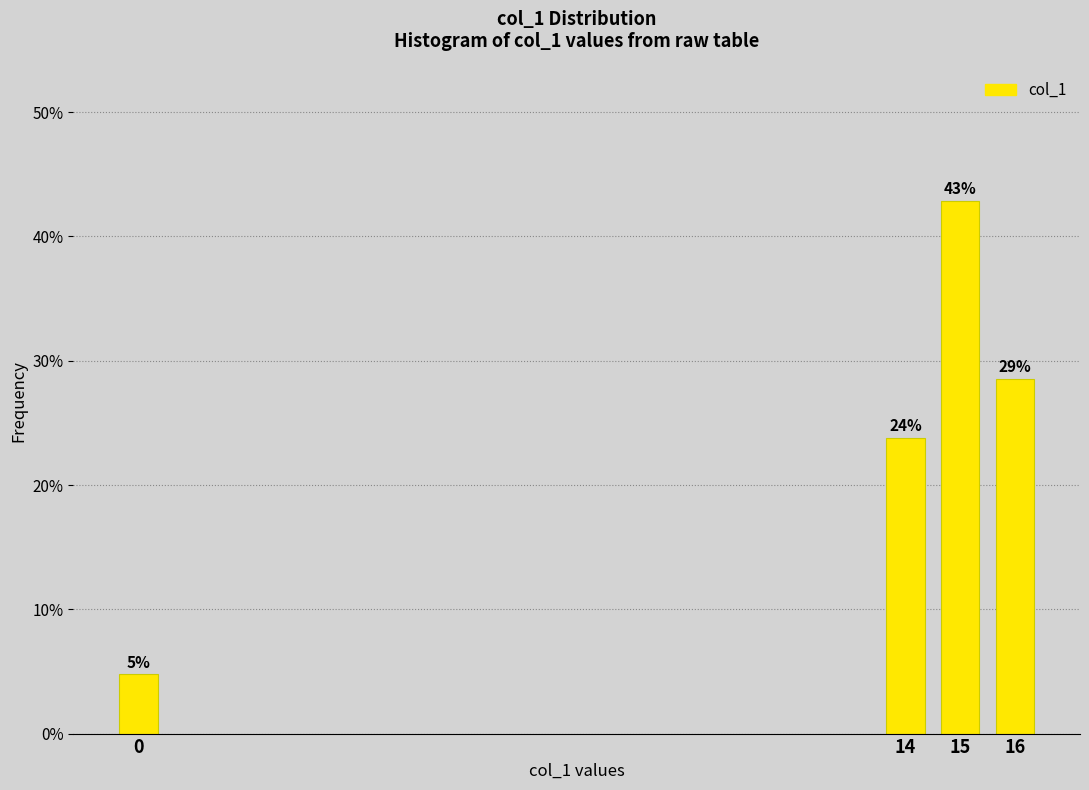

Does the chart contain any negative values?

No